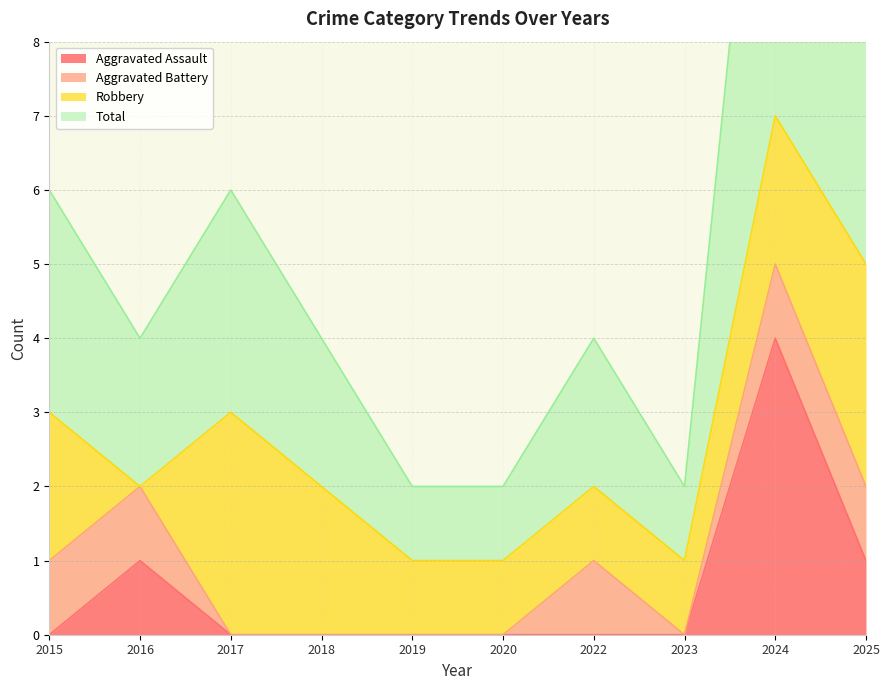

What is the difference between the maximum and minimum values in the Aggravated Assault series?

4